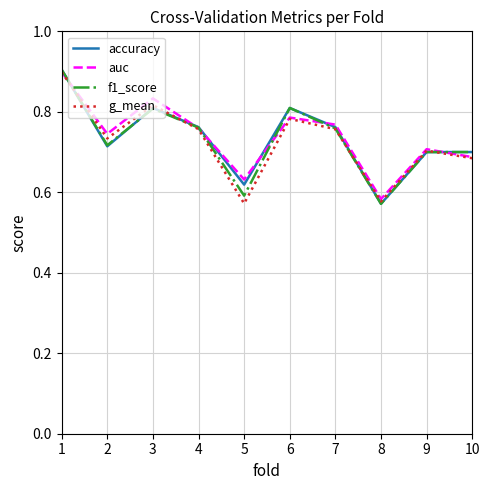

How many accuracy values are between 0 and 1?

10